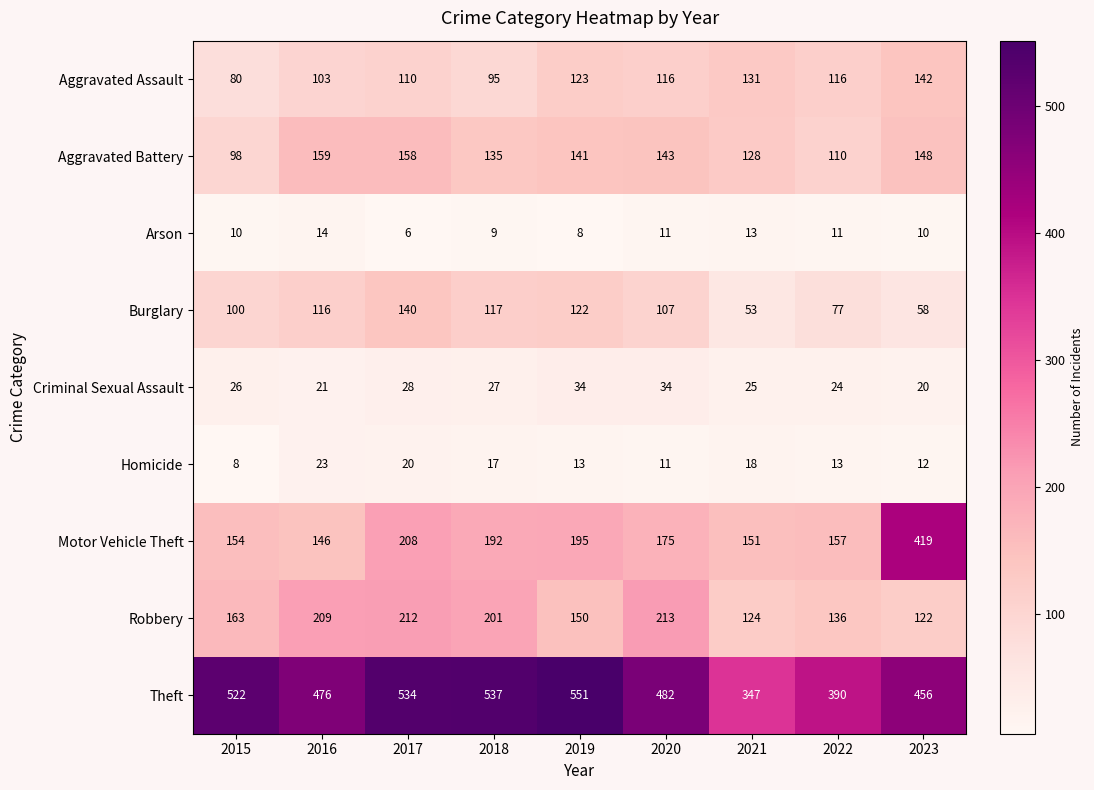

List the series in order of their peak value, lowest first.

Arson, Homicide, Criminal Sexual Assault, Burglary, Aggravated Assault, Aggravated Battery, Robbery, Motor Vehicle Theft, Theft